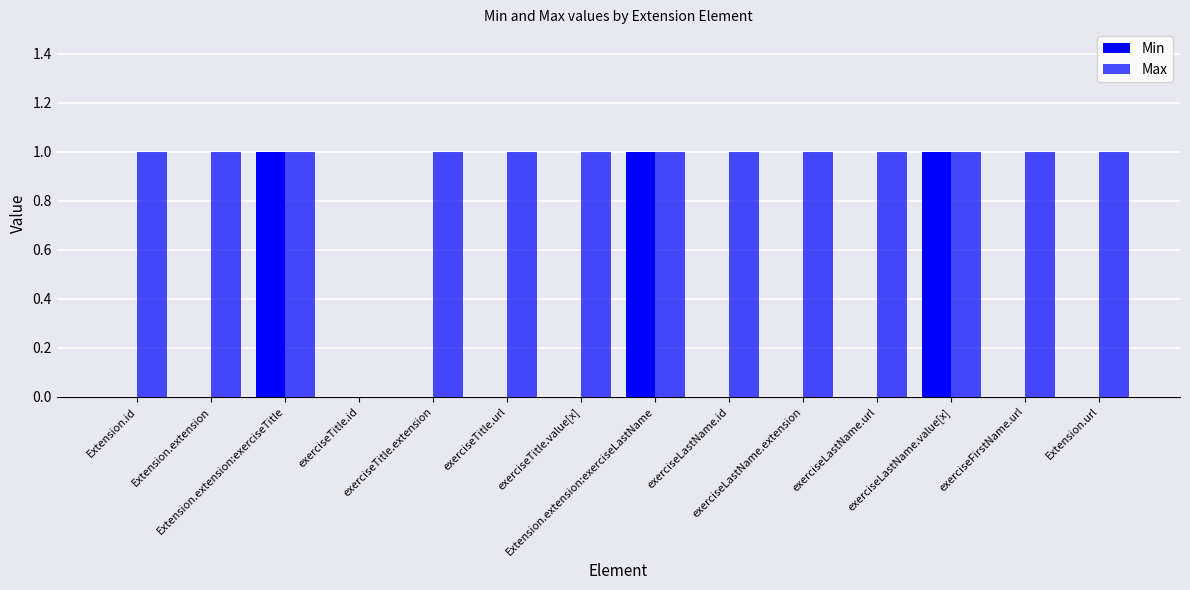

True or false: Min has a value of 0 at Extension.extension.

True